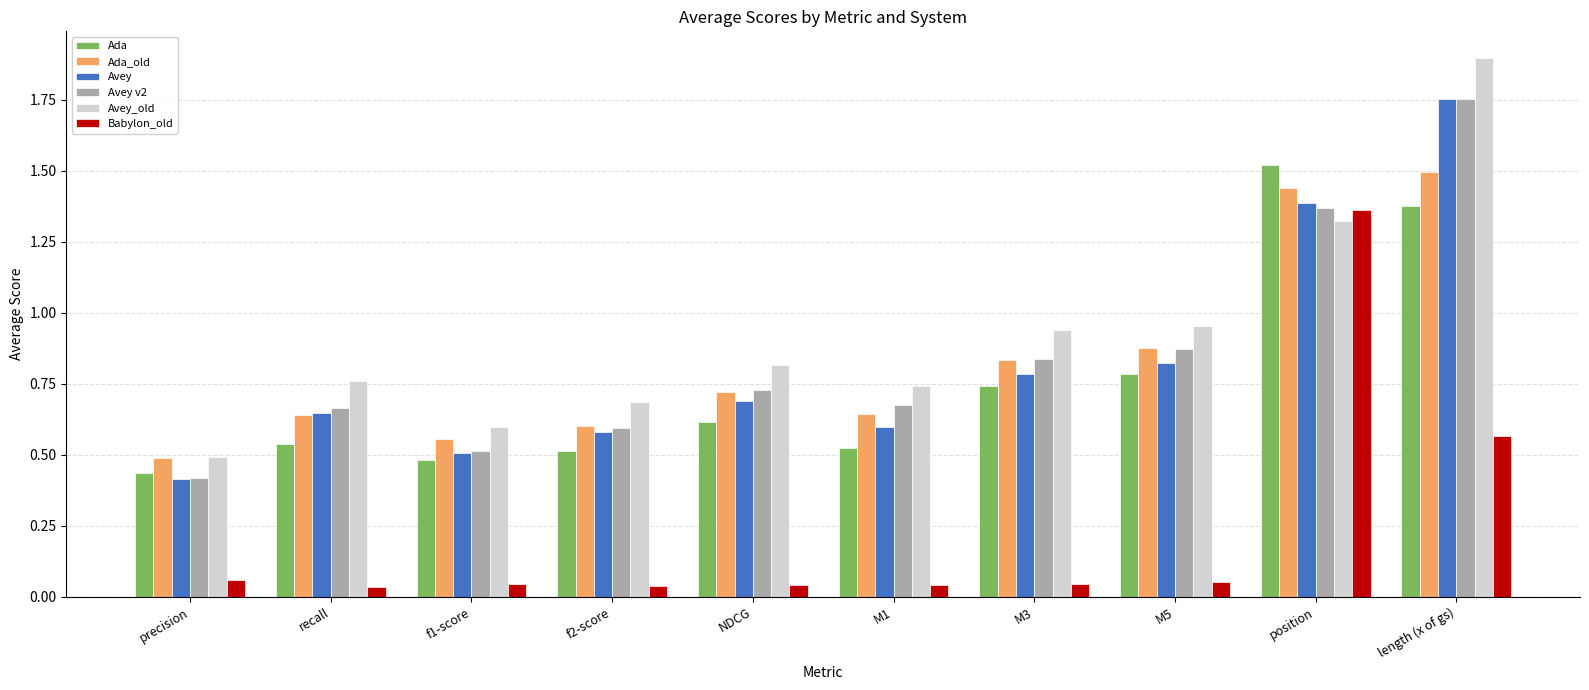

Count the Avey values in the range 0 to 1.

8